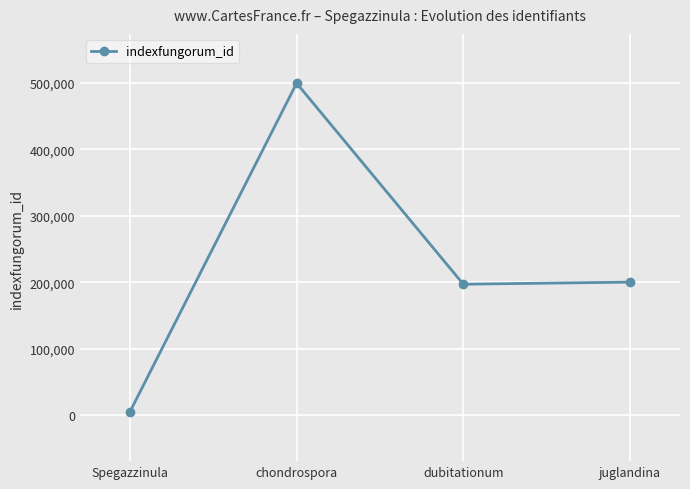

What is the label of the 4th point from the left?

juglandina